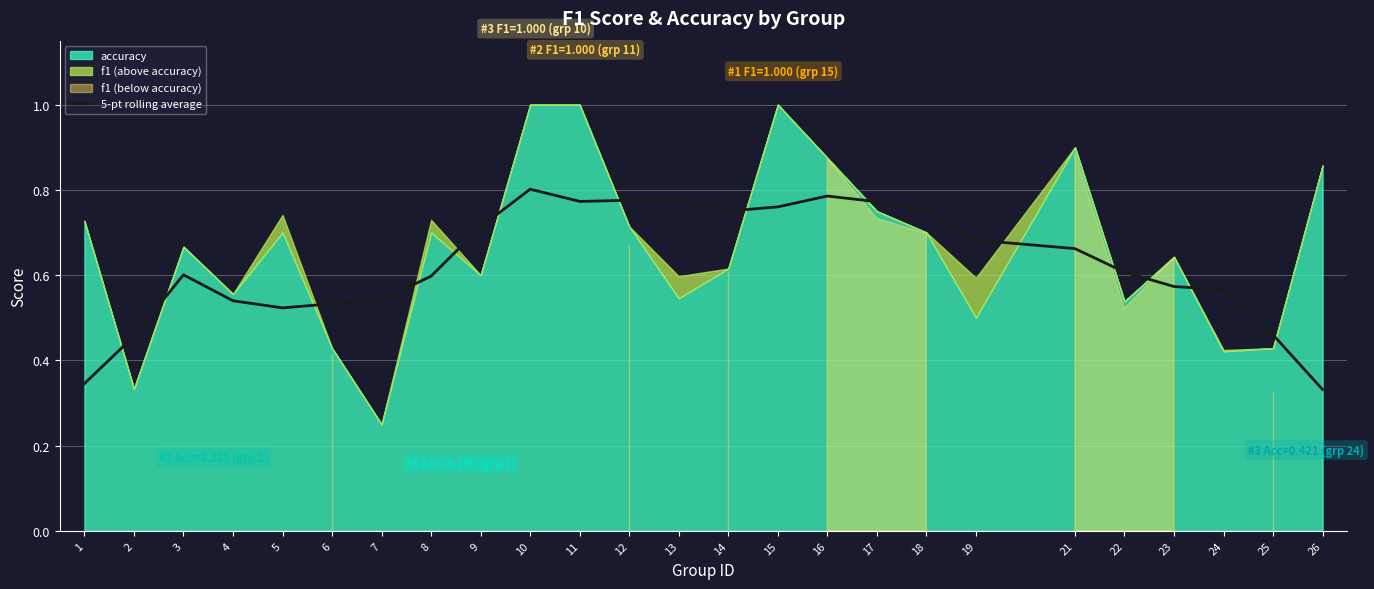

Is it true that 5-pt rolling average equals 0.6 at 22?

True